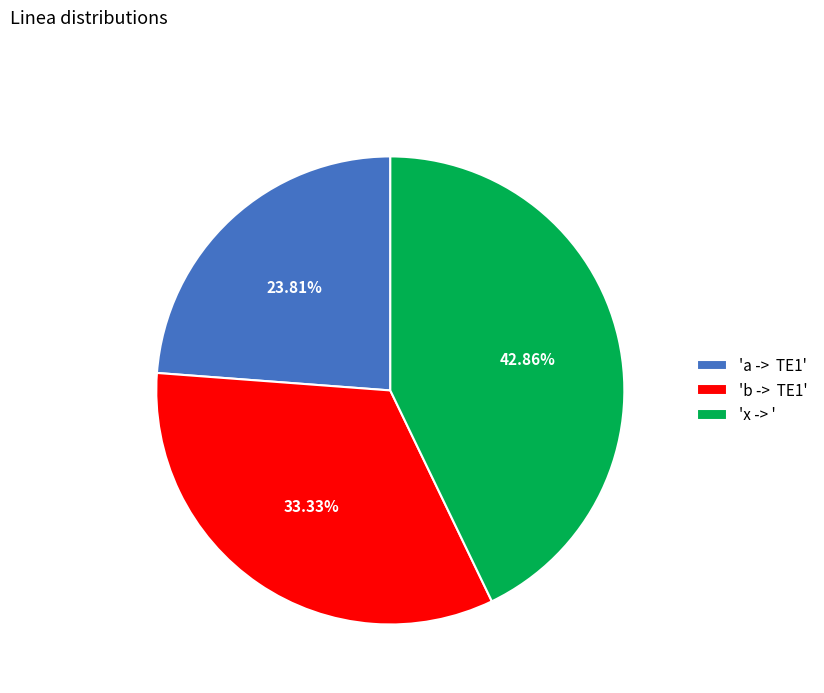

Which has a higher value, 'b -> TE1' or 'x -> '?

'x -> '